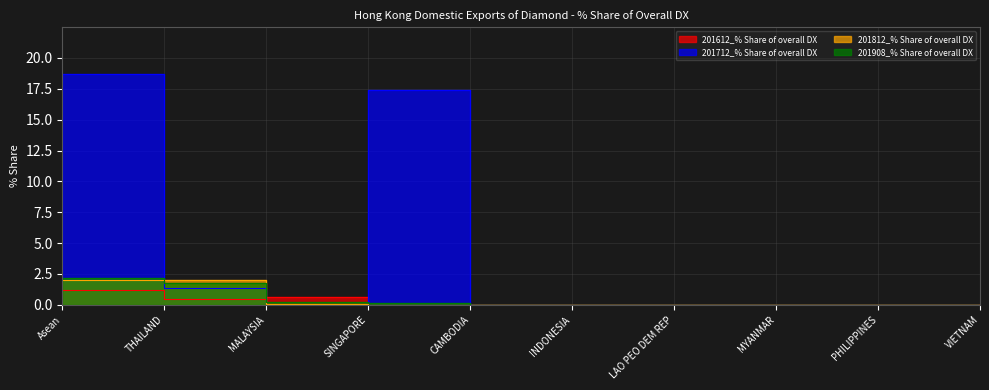

Which series ends up on top after the final intersection of 201812_% Share of overall DX and 201908_% Share of overall DX?

201908_% Share of overall DX